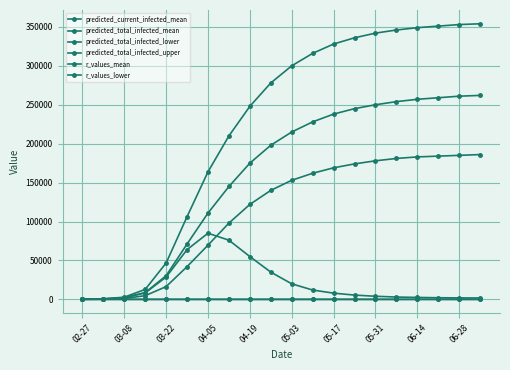

Is this an area chart (filled region under the line)?

No